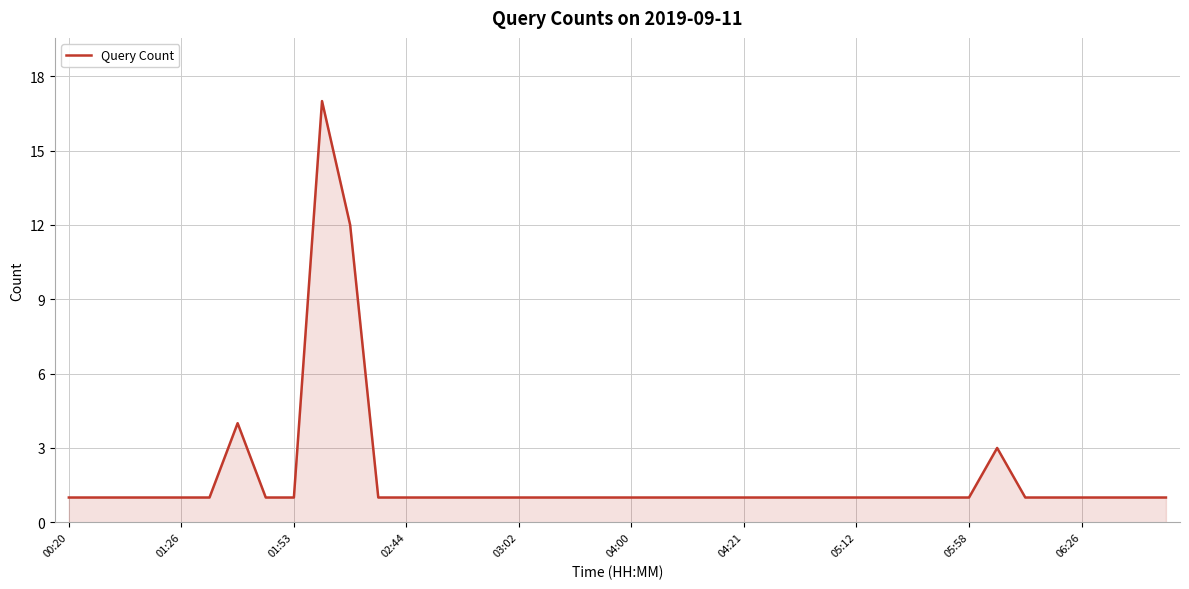

What is the greatest value displayed?

17